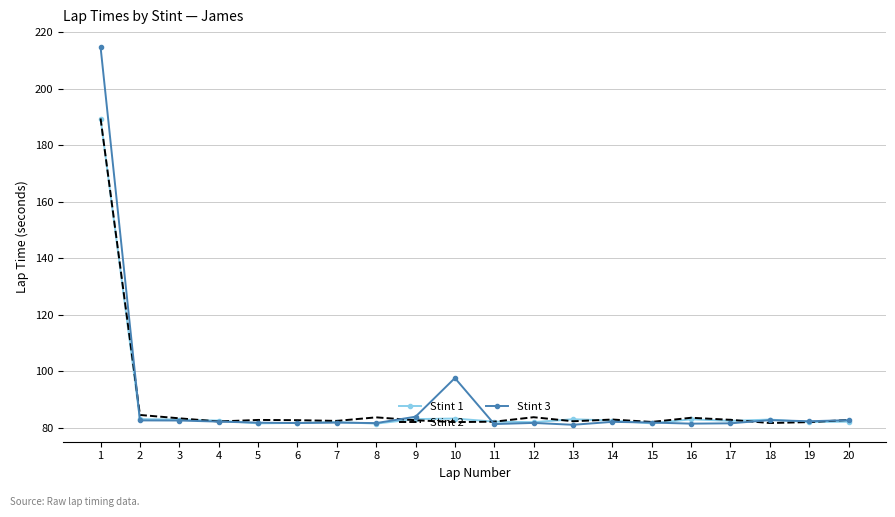

What is the lowest value of the Stint 2 series?

81.6